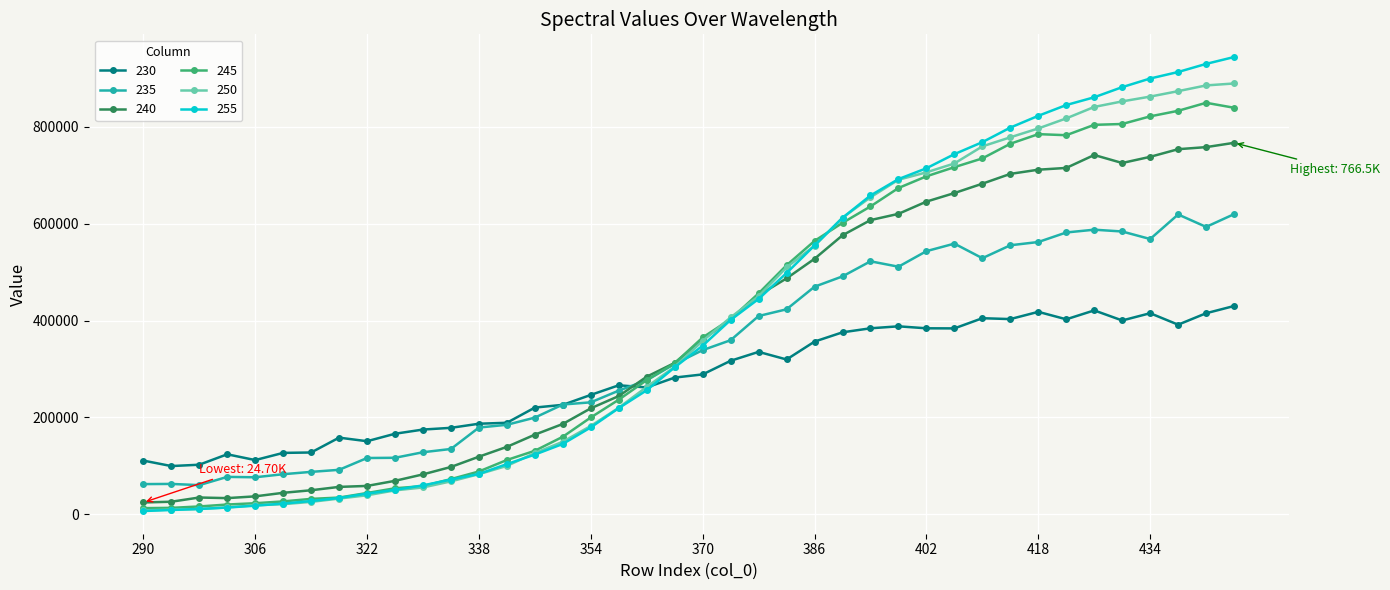

What is the highest value of the 230 series?

429955.2